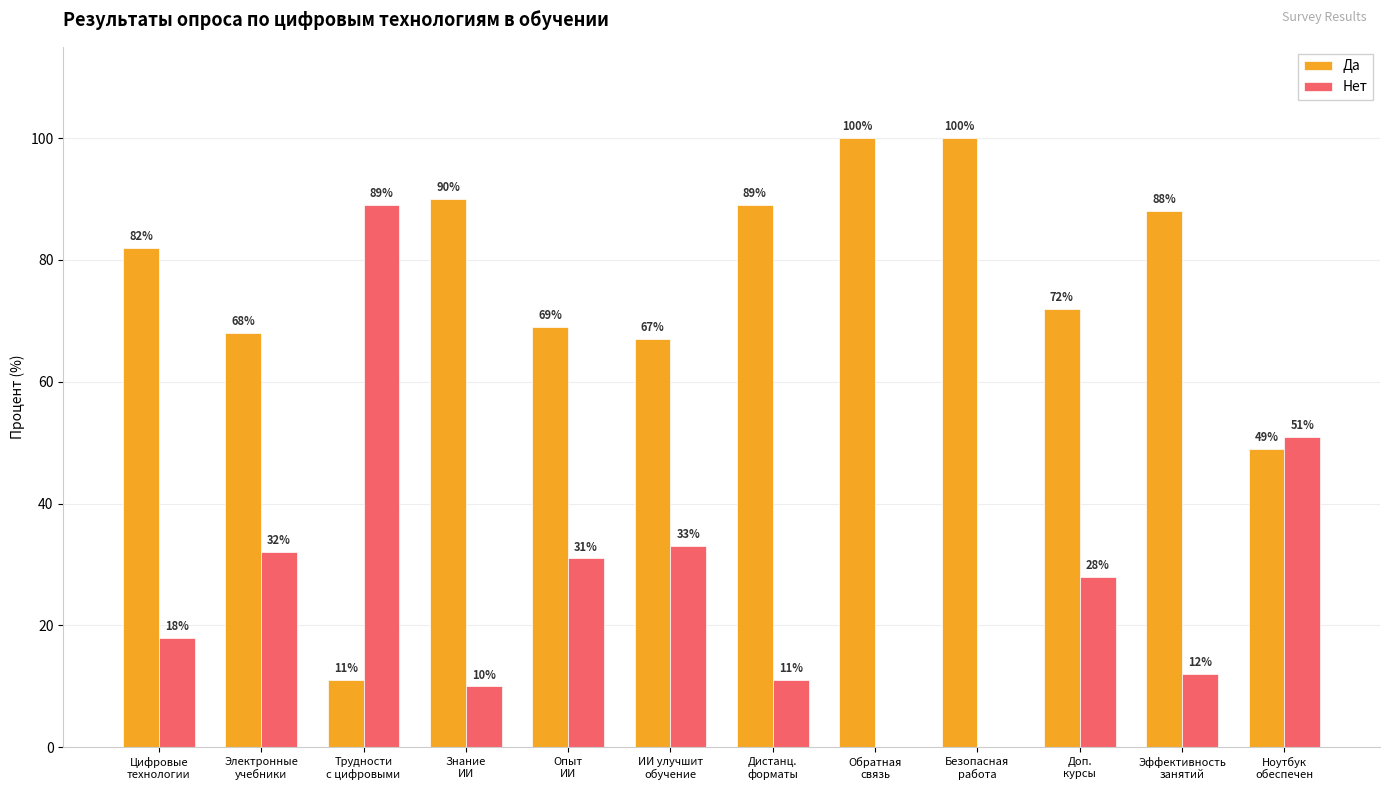

Which series has the largest total across all categories?

Да